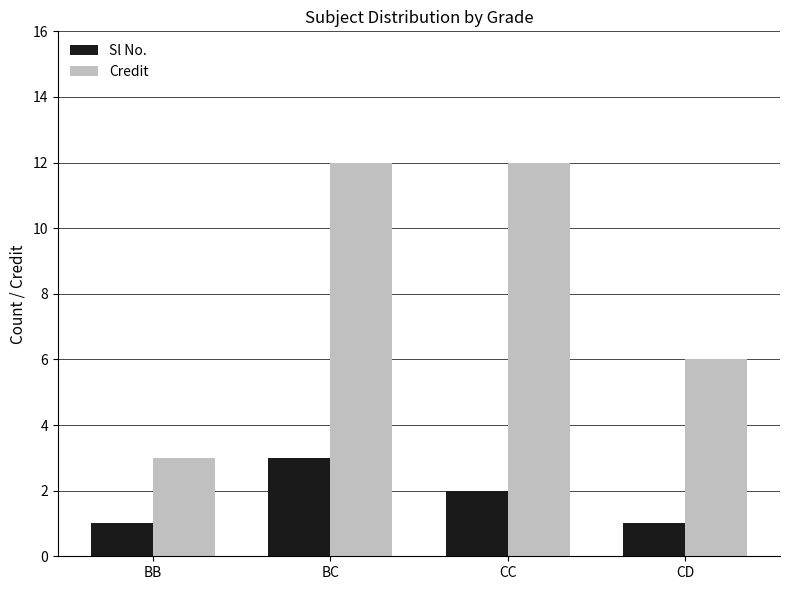

Reading right to left, what are all the values shown in this chart?

Sl No.: CD=1	CC=2	BC=3	BB=1
Credit: CD=6	CC=12	BC=12	BB=3